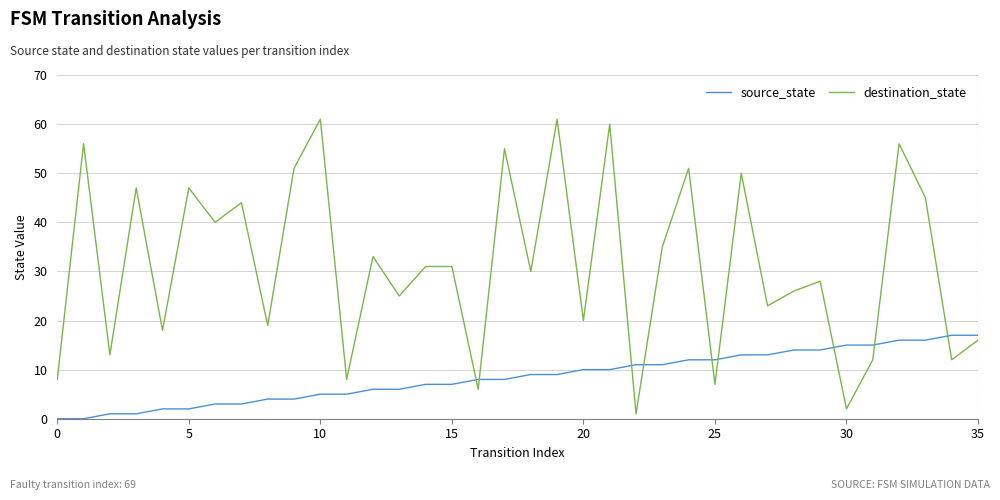

What is the difference between the maximum and minimum values in the destination_state series?

60